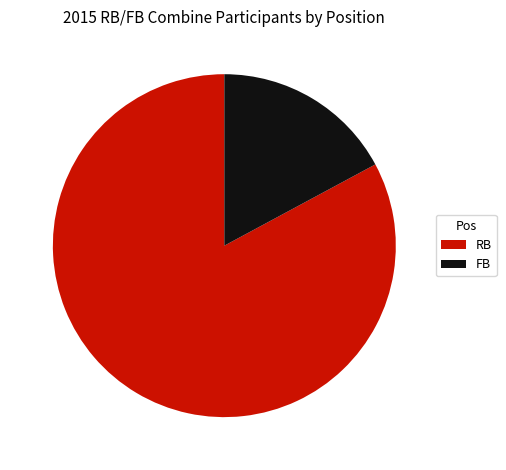

Which has a higher value, FB or RB?

RB